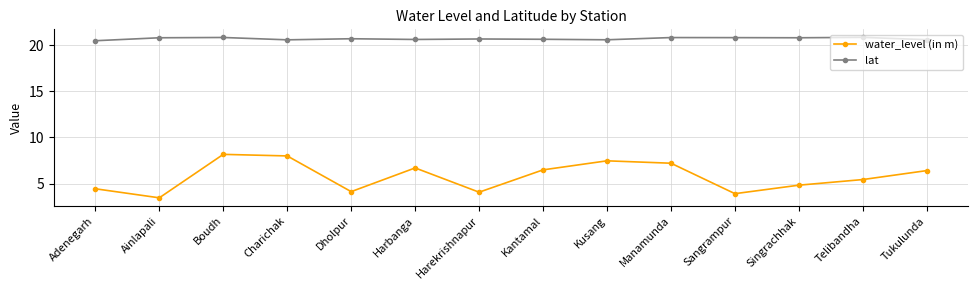

At which category does water_level (in m) reach its first local valley?

Ainlapali